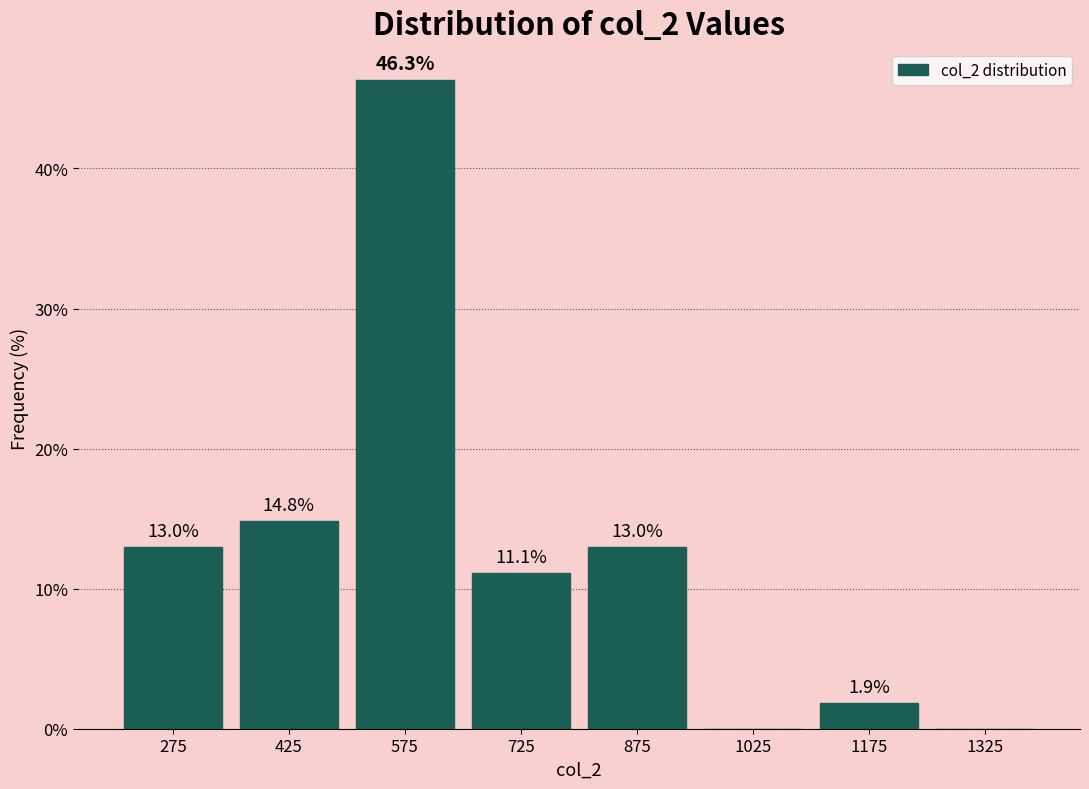

Over which range of the x-axis is the bar tallest?

500 to 650